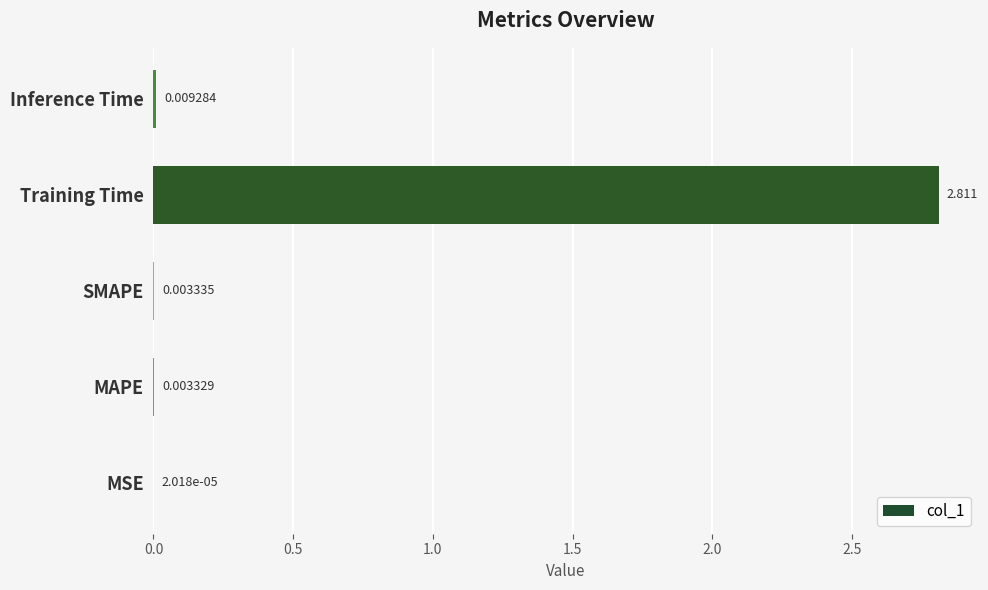

Which has a higher value, SMAPE or Training Time?

Training Time